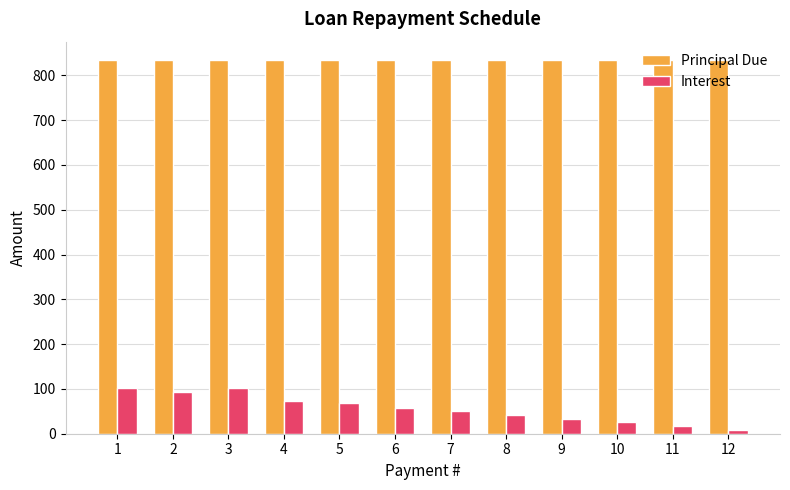

What is the maximum value shown in the chart?

833.4